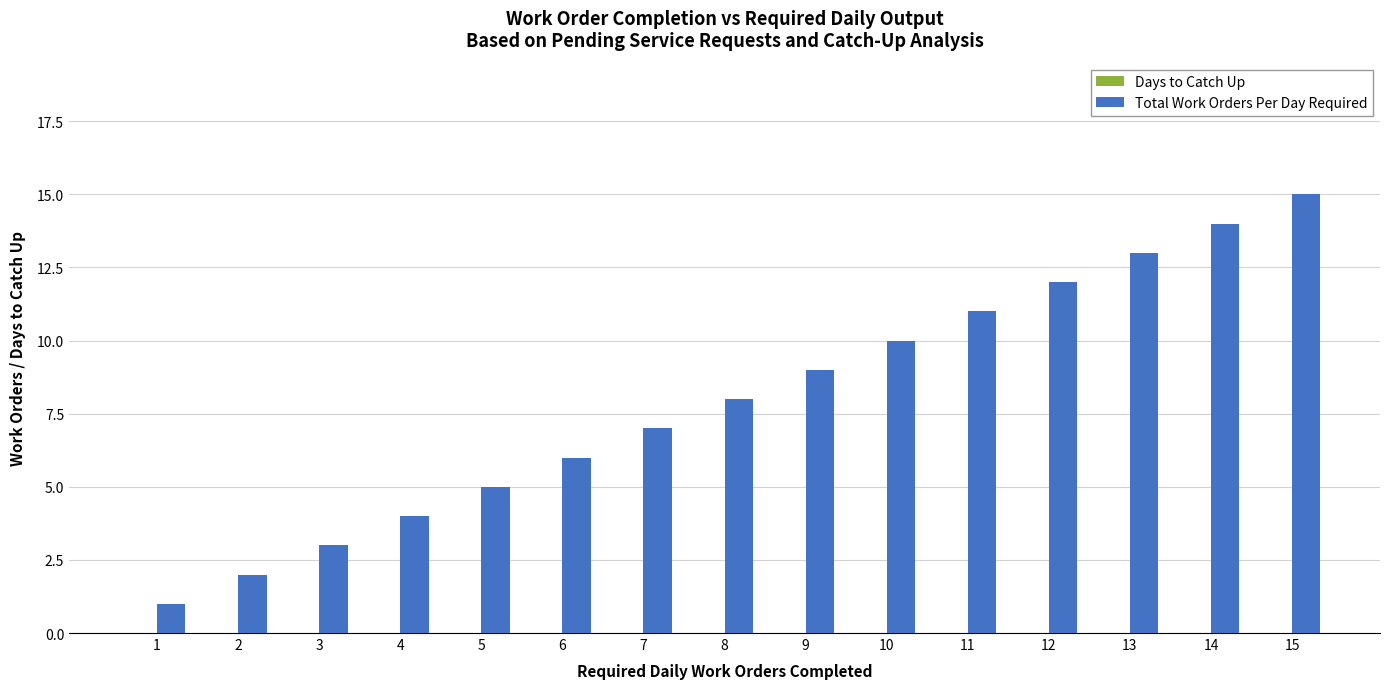

List the labels in order of value, largest first.

15, 14, 13, 12, 11, 10, 9, 8, 7, 6, 5, 4, 3, 2, 1